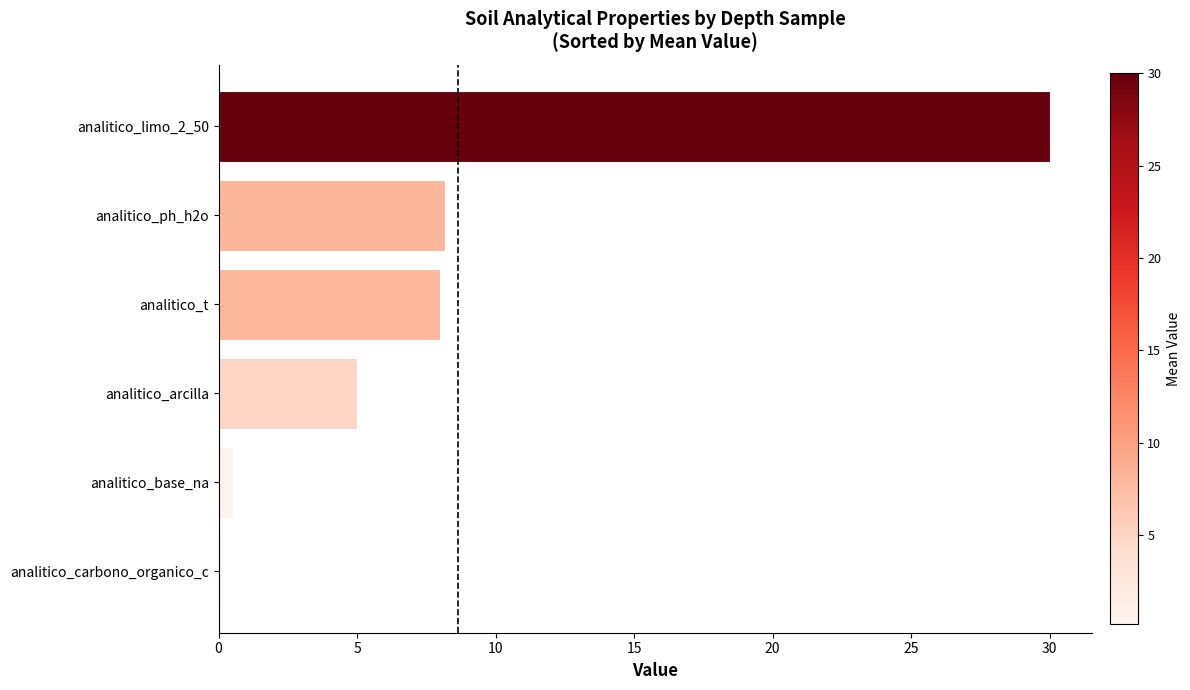

What is the difference between the second highest and second lowest values?

7.6